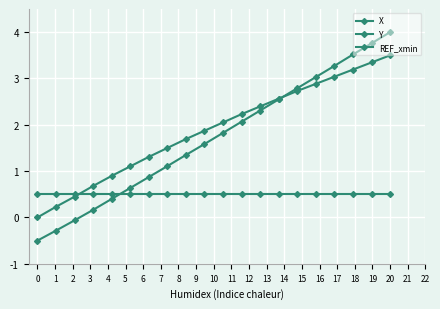

What is the maximum value shown in the chart?

4.0